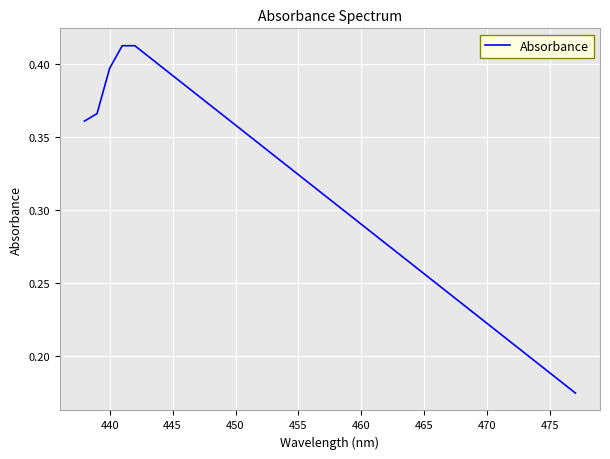

The value at 460 is 0.5. True or false?

False